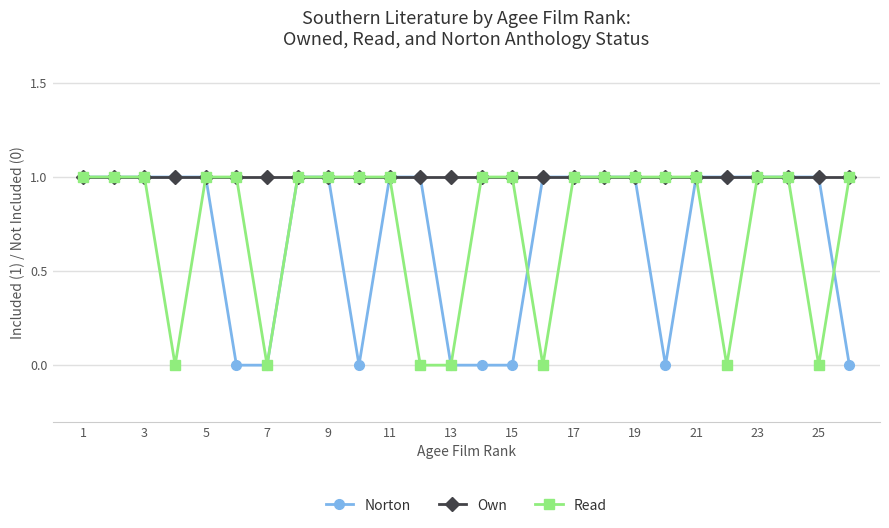

What is the sum of all Own values?

26